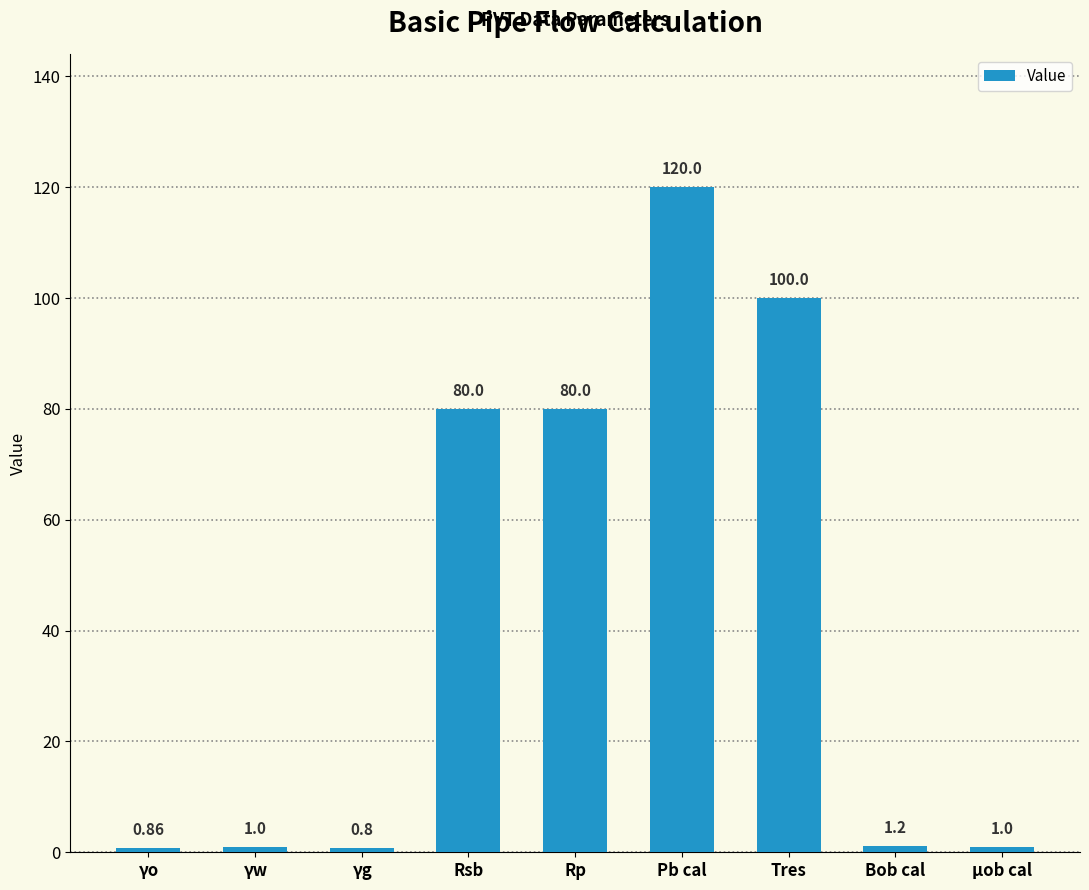

What is the approximate value at μob cal?

1.0